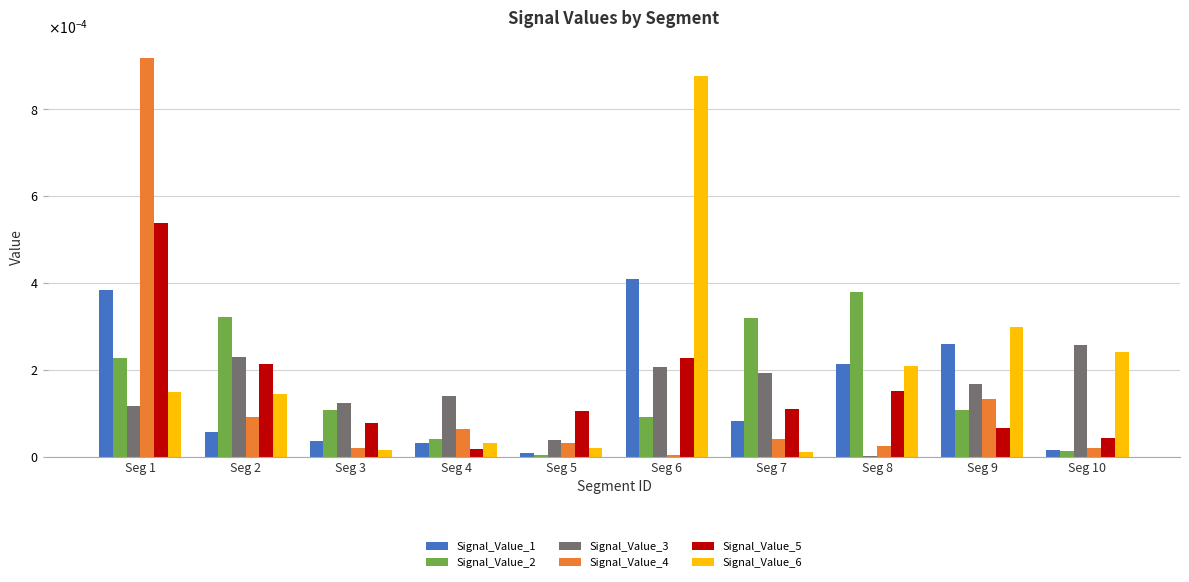

Which label corresponds to the smallest value in the chart?

Seg 8